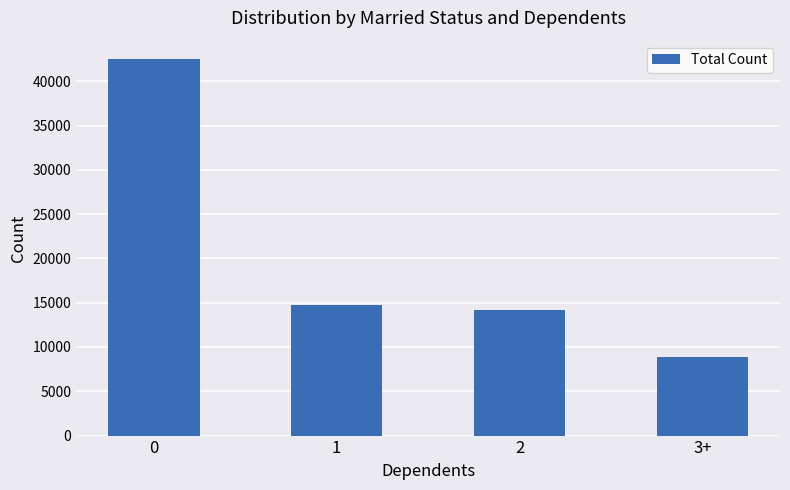

Reading left to right, transcribe all the data shown in this chart.

42457	14693	14198	8894